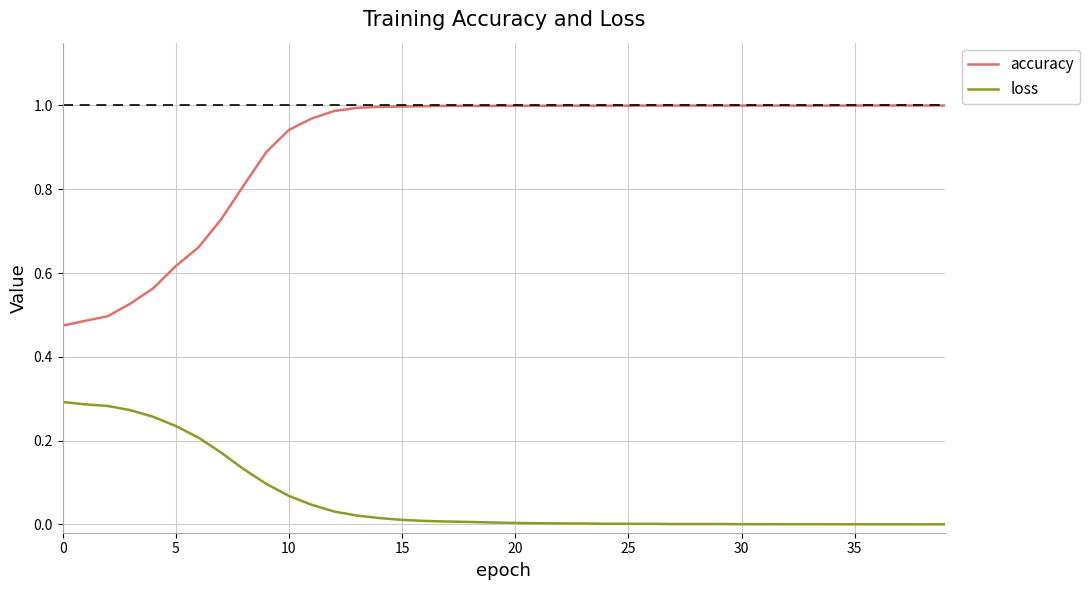

True or false: loss and accuracy intersect in this chart.

False